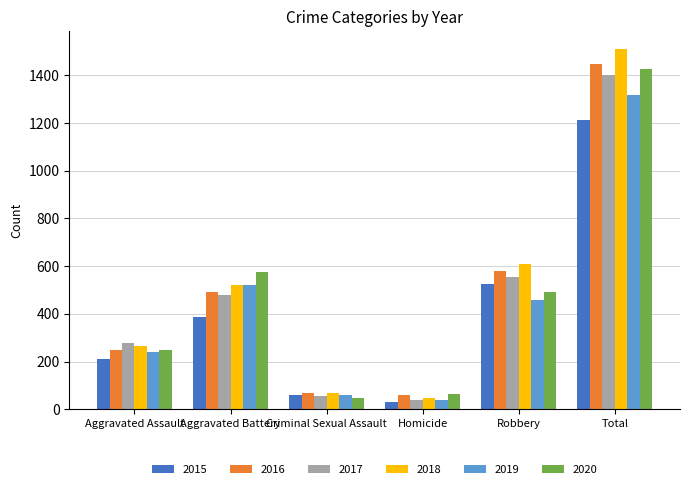

What is the approximate value of 2019 at Aggravated Assault?

238